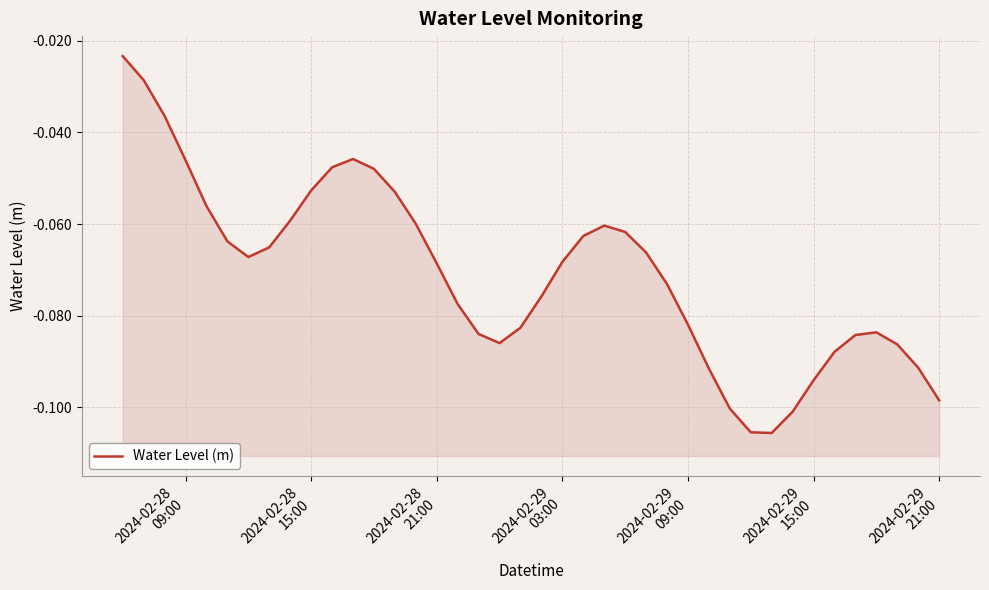

What is the sum of all values?

-2.8